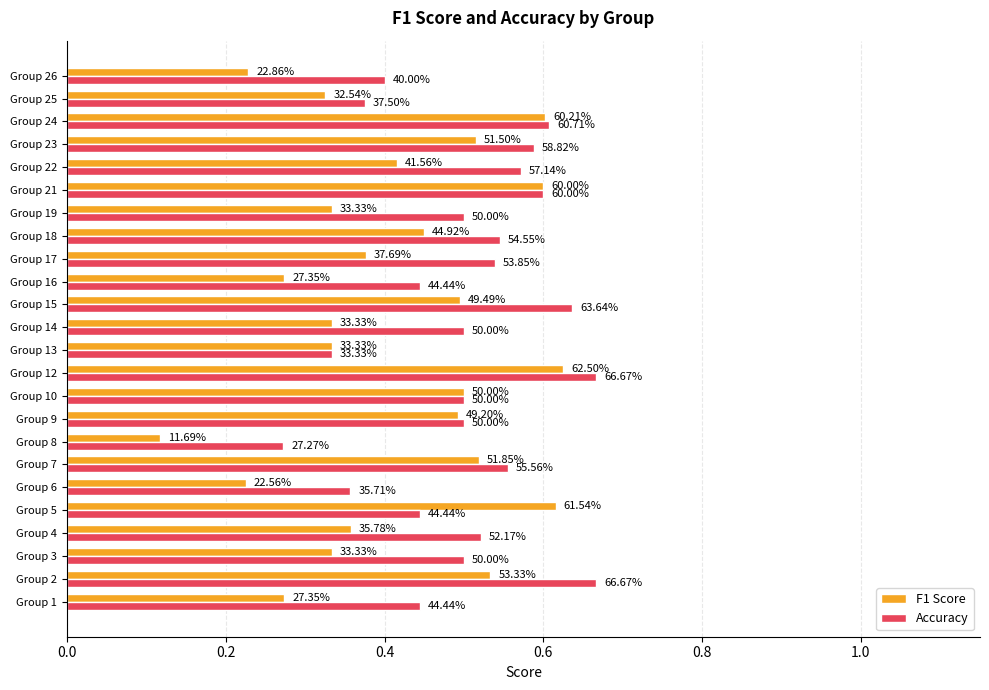

What is the value of the Accuracy bar at the 17th from the left?

0.5